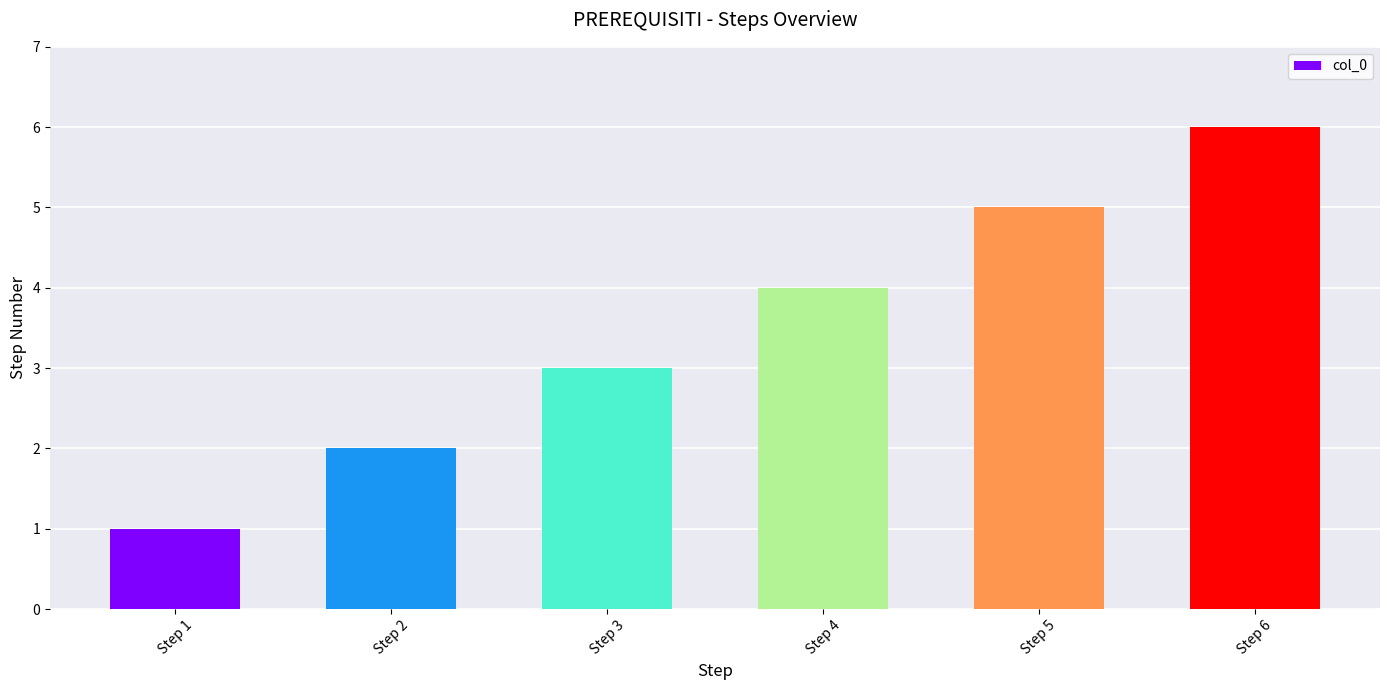

Which has a higher value, Step 6 or Step 1?

Step 6